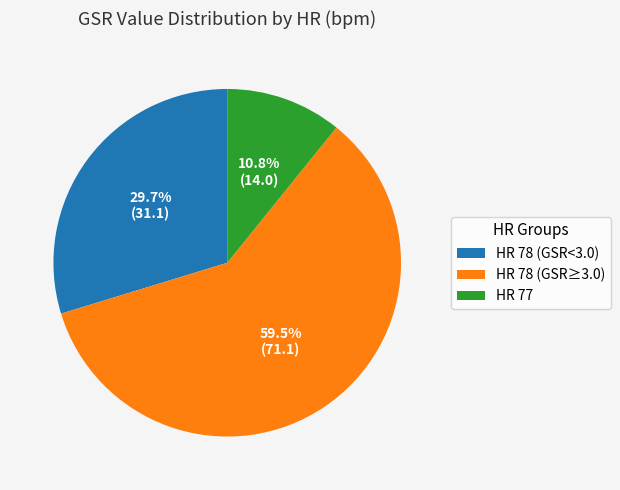

Do HR 78 (GSR≥3.0) and HR 77 together represent more than half of the pie?

Yes